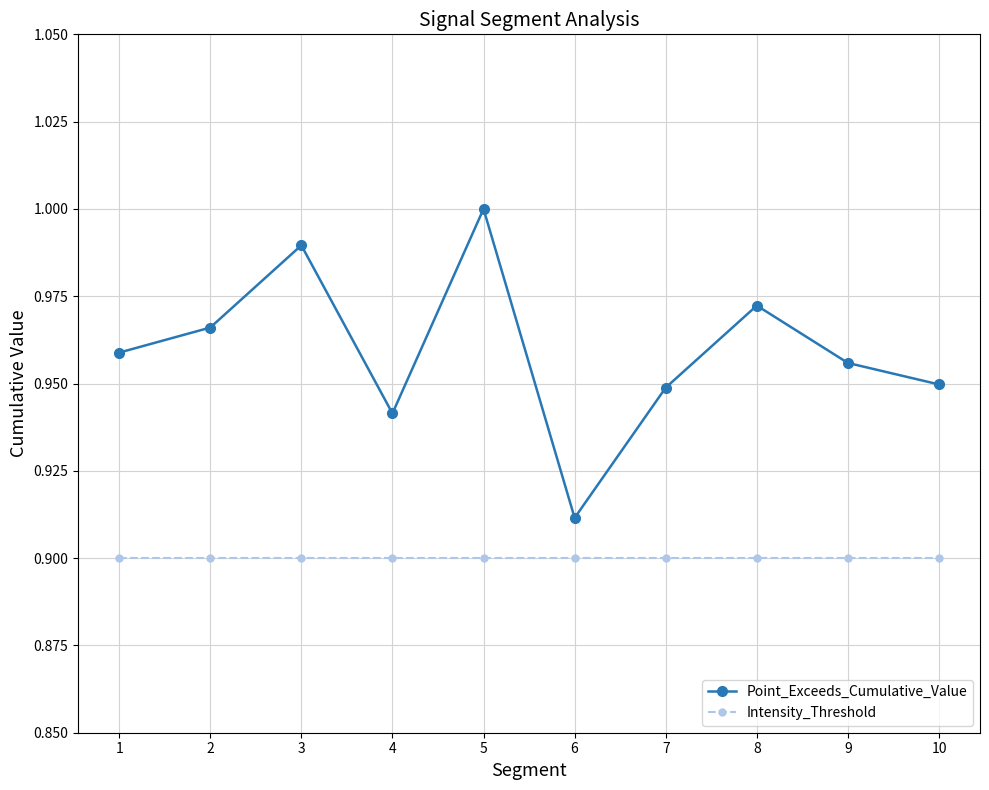

True or false: Intensity_Threshold and Point_Exceeds_Cumulative_Value cross at least once.

False